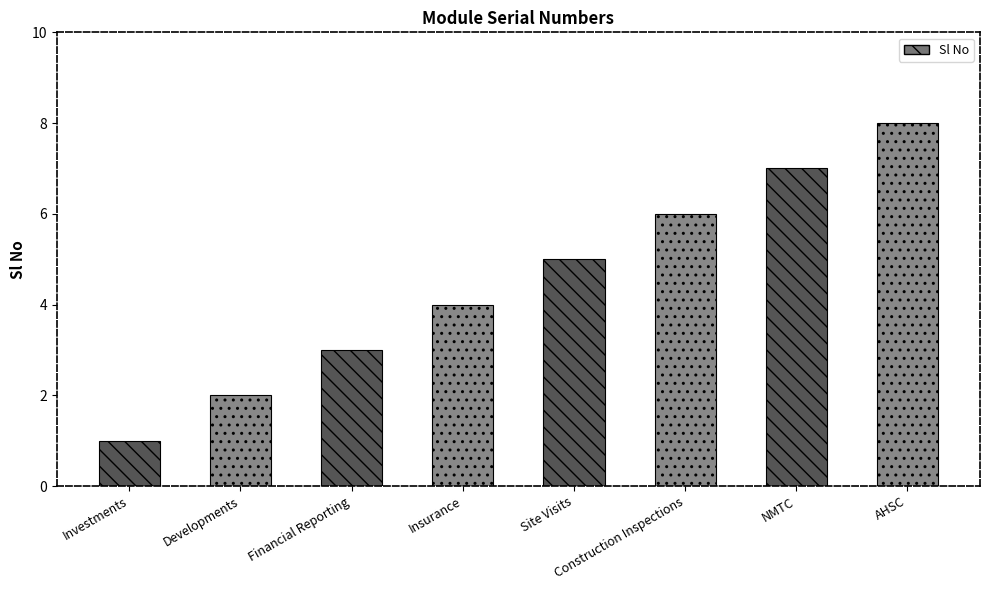

Reading left to right, list all the values displayed in this chart.

Investments=1	Developments=2	Financial Reporting=3	Insurance=4	Site Visits=5	Construction Inspections=6	NMTC=7	AHSC=8